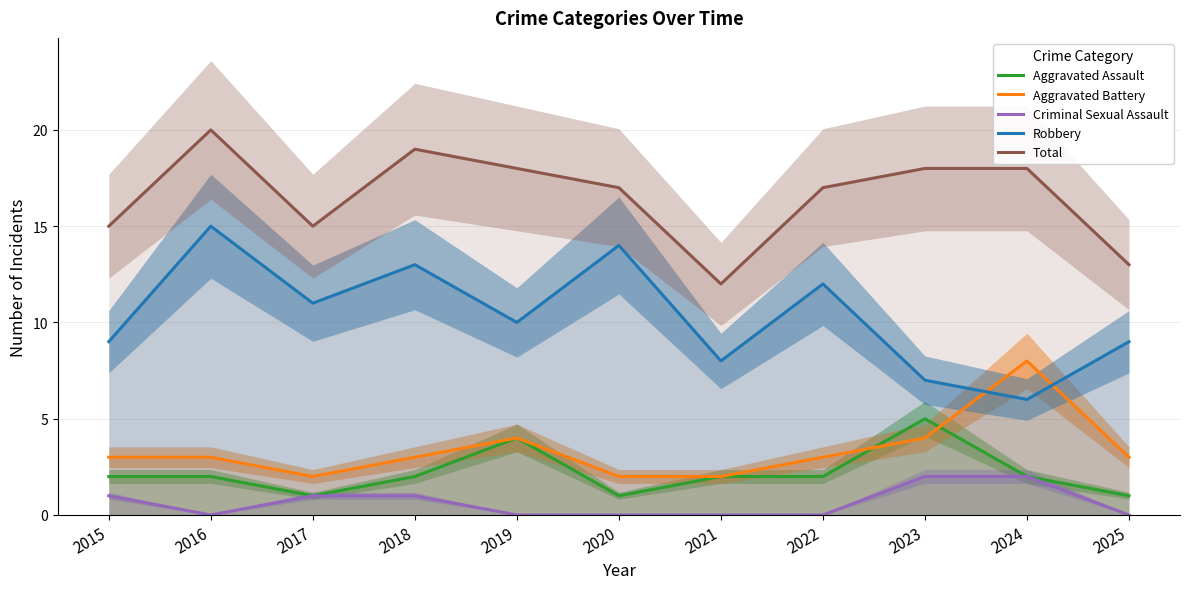

At which label is Criminal Sexual Assault closest to 1?

2015